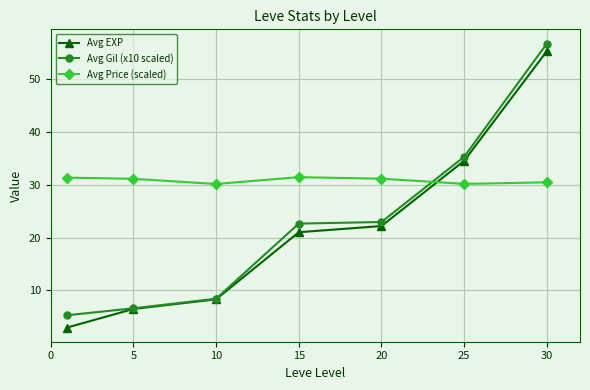

How many lines are shown in the chart?

3